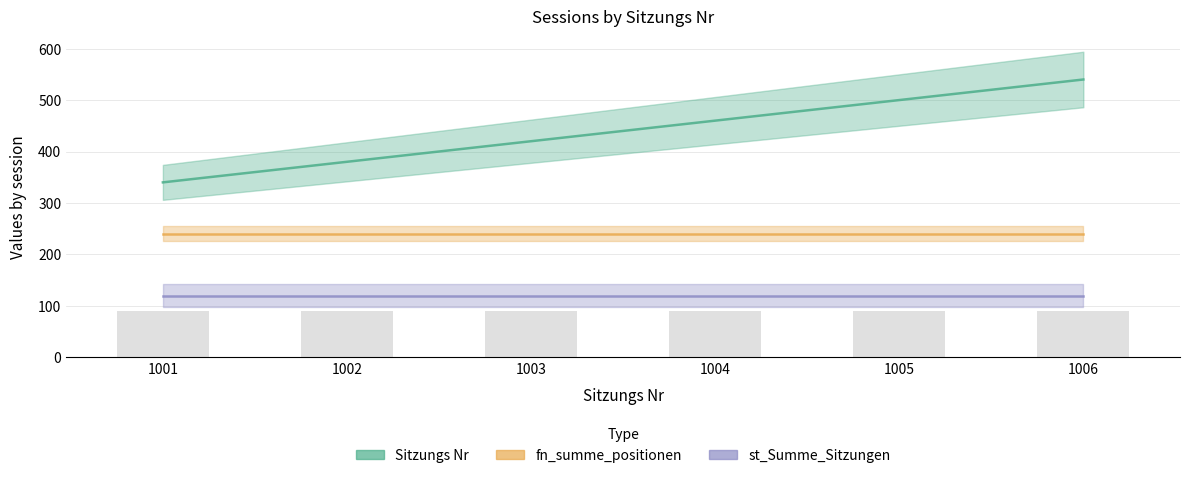

What is the approximate value of Sitzungs Nr at 1002?

380.0